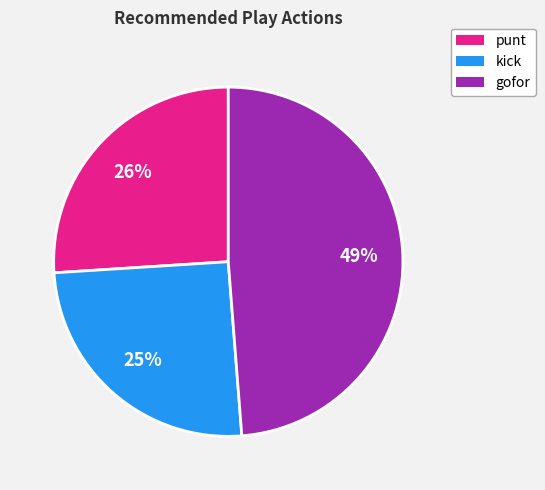

Is it true that gofor is 55% of the pie?

False